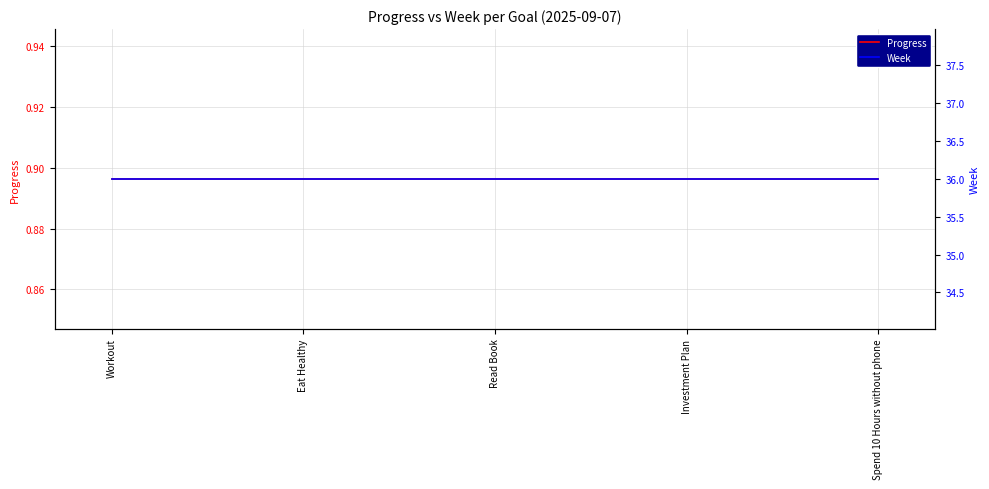

Rank the series at Read Book from highest to lowest value.

Week, Progress